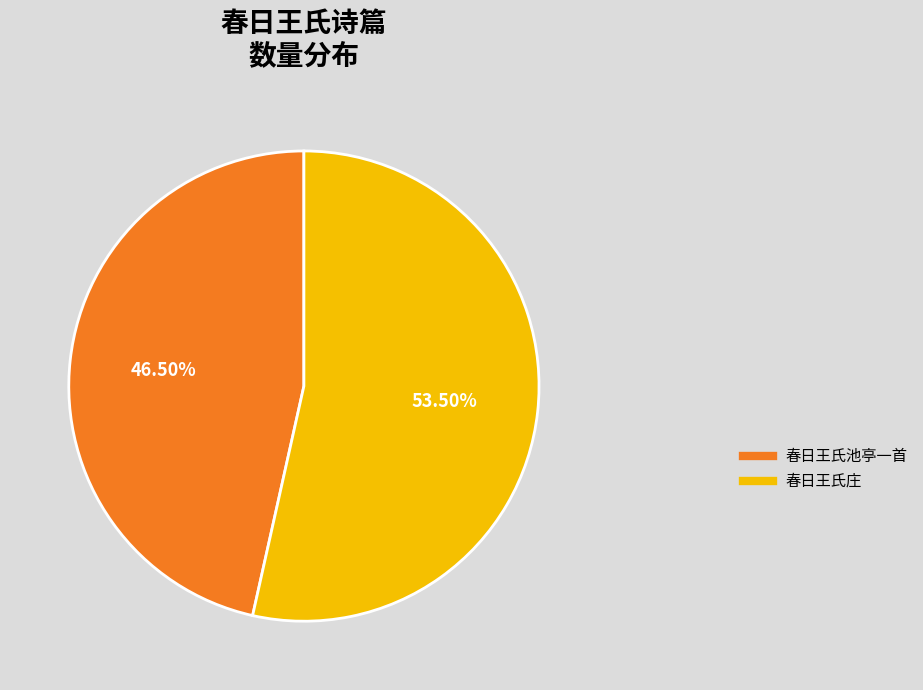

Is the sum of 春日王氏庄 and 春日王氏池亭一首 greater than half?

Yes